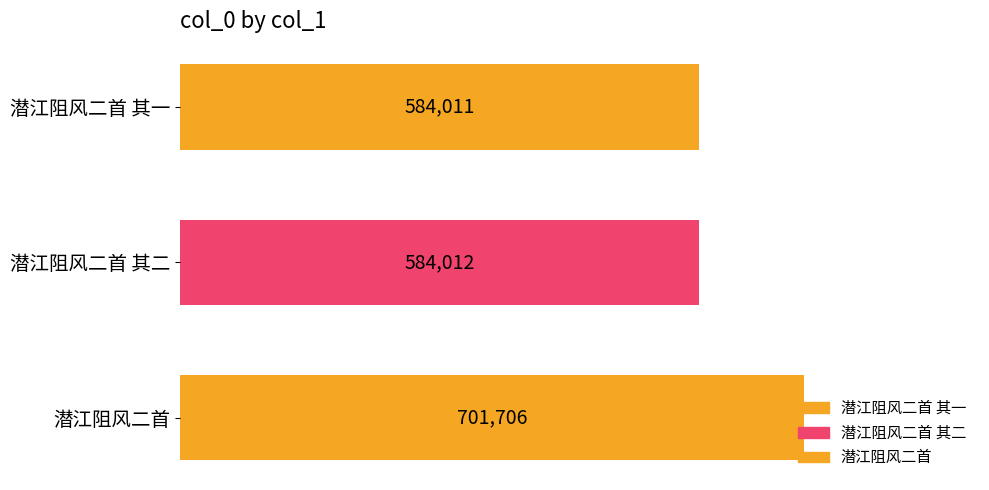

What is the ratio of the value at 潜江阻风二首 to the value at 潜江阻风二首 其二?

1.2